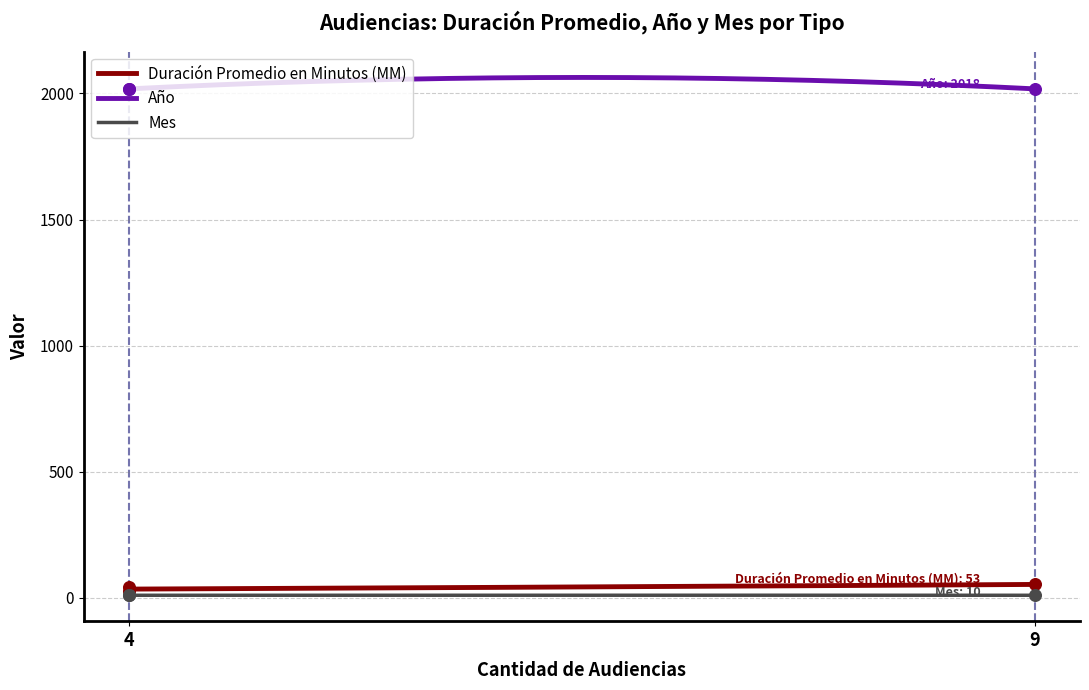

True or false: Año and Mes cross at least once.

False